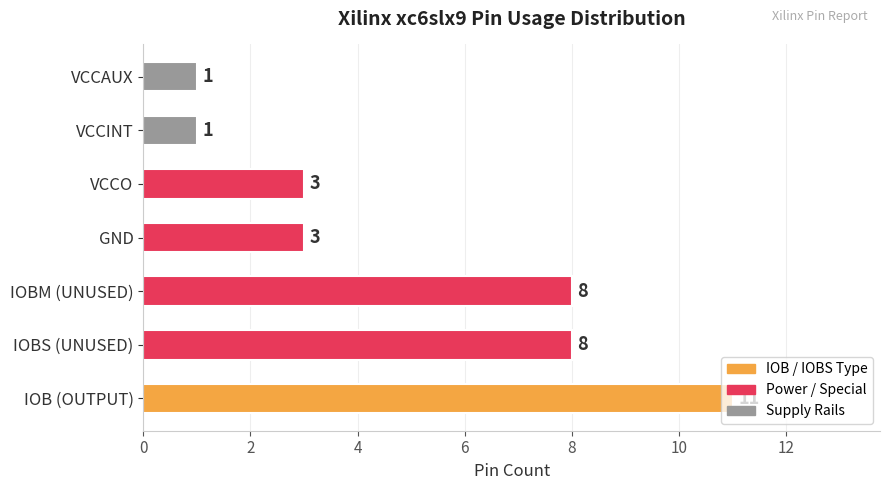

What is the difference between the second highest and minimum values?

7